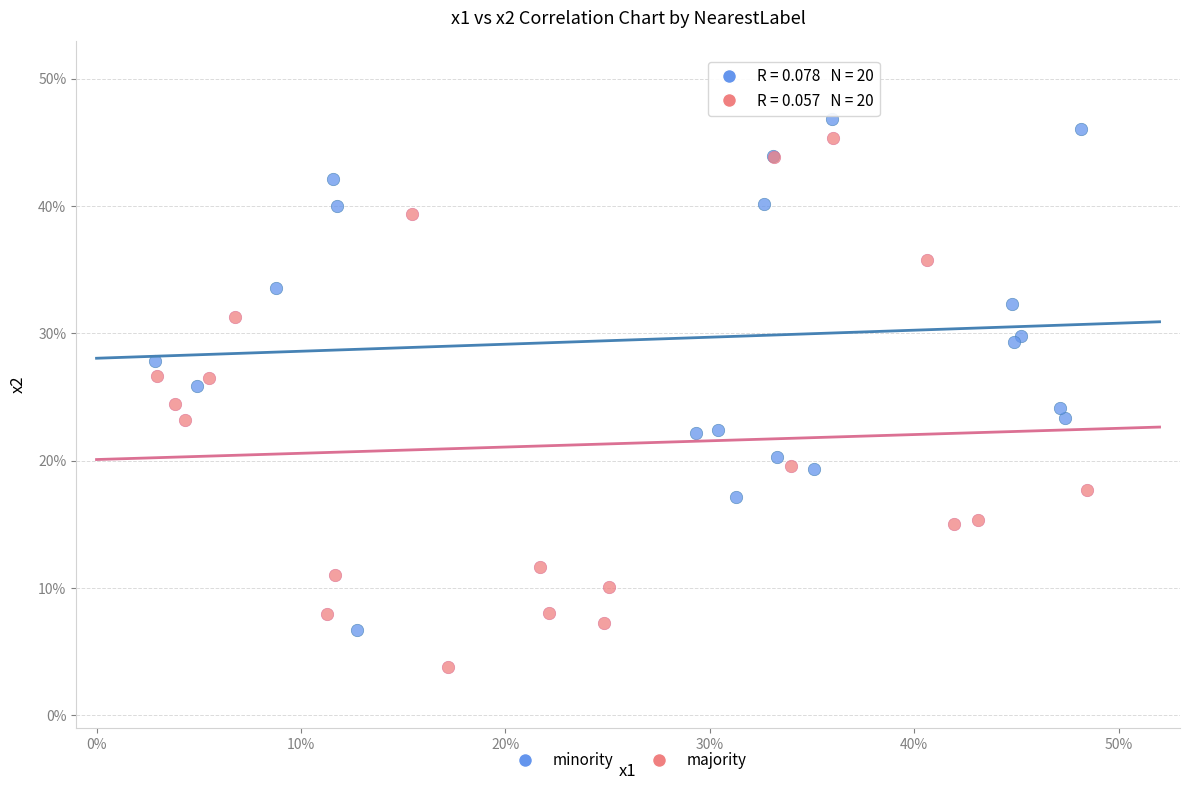

Which series reaches the minimum Y coordinate?

majority